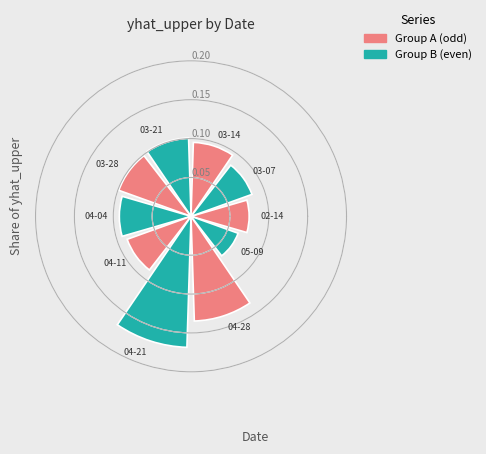

How many values are between 0 and 1?

10